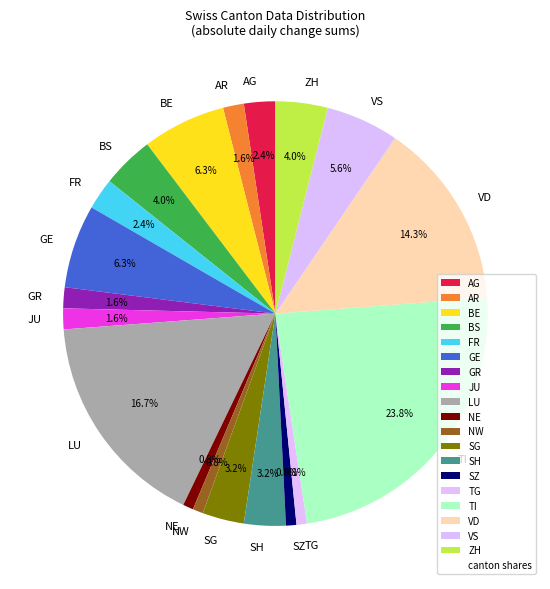

Which category has the biggest portion of the pie?

TI